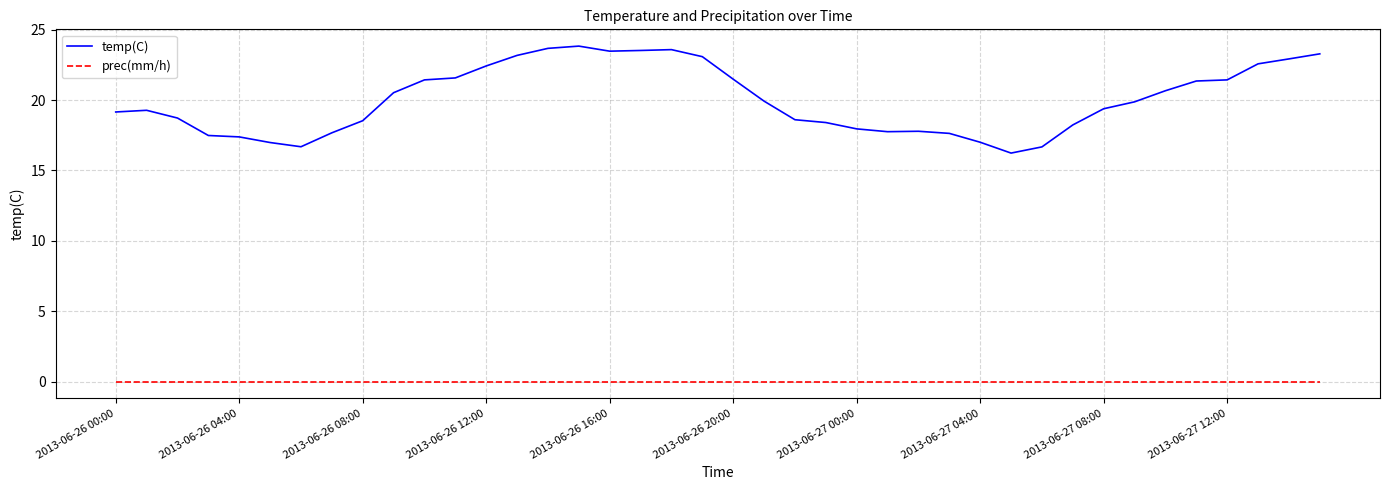

Which series has the largest total across all categories?

temp(C)